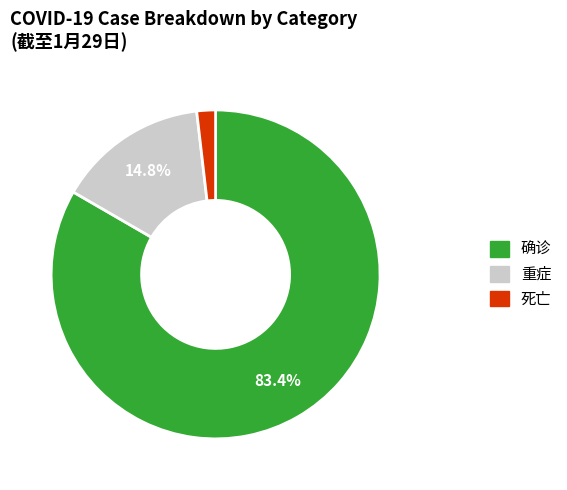

Is there any slice that represents more than half of the pie?

Yes